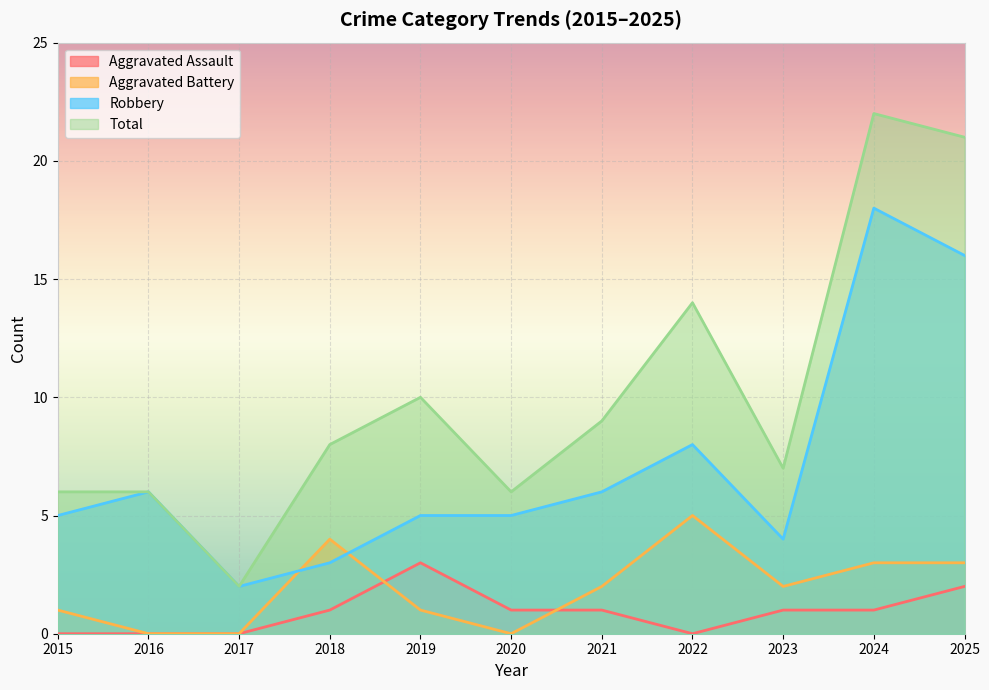

At which category is the sum across all series the highest?

2024